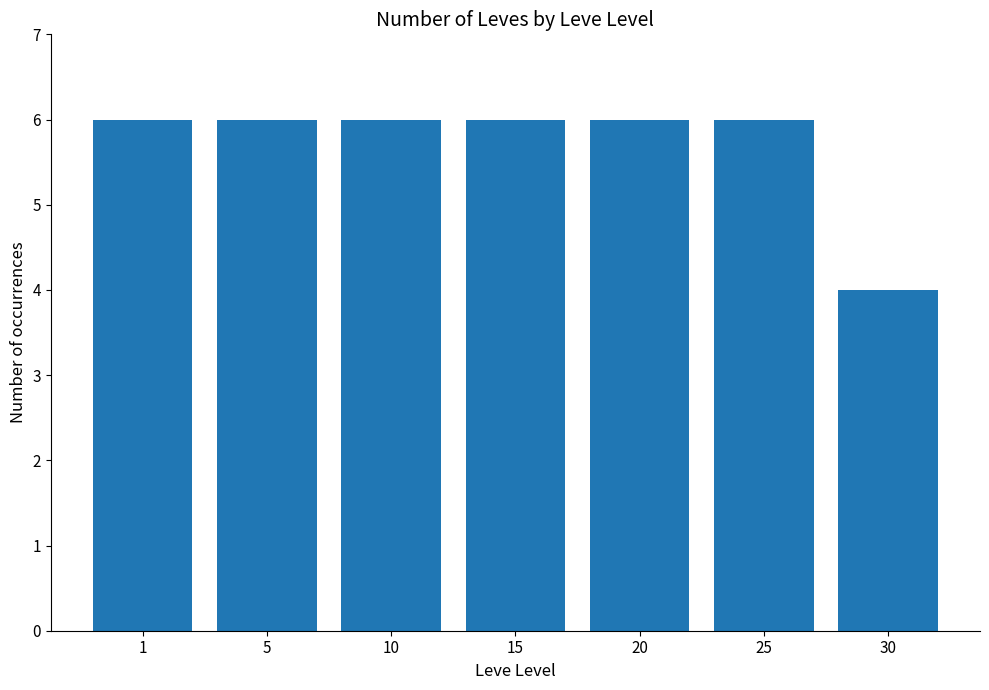

The chart shows a value of 9 at 20. True or false?

False